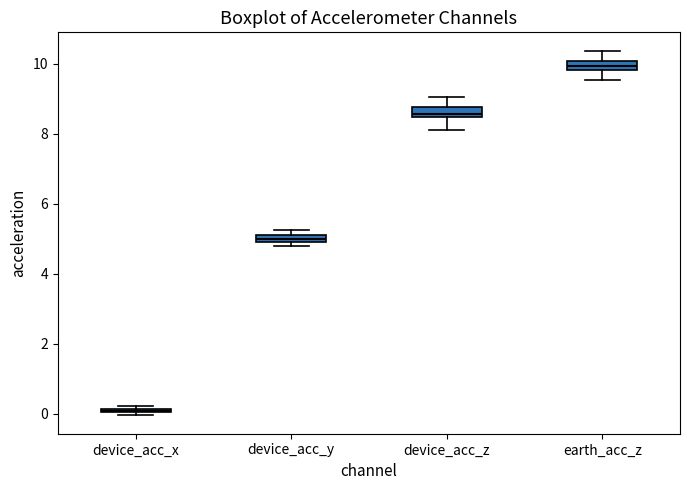

Where does the median line of the box for device_acc_z sit on the y-axis? The values are not printed on the chart, so give them approximately, as read against the axis.

8.6